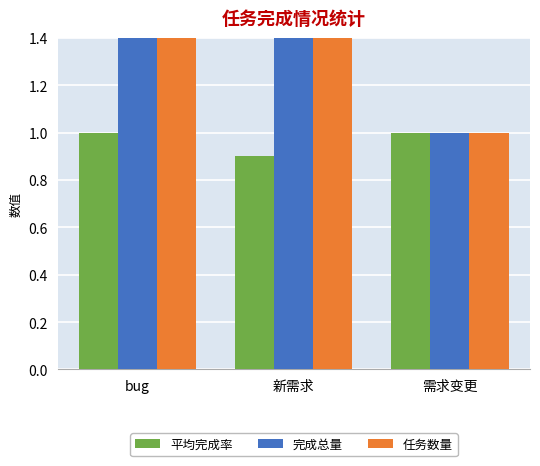

What are all the series names shown in the legend?

平均完成率, 完成总量, 任务数量